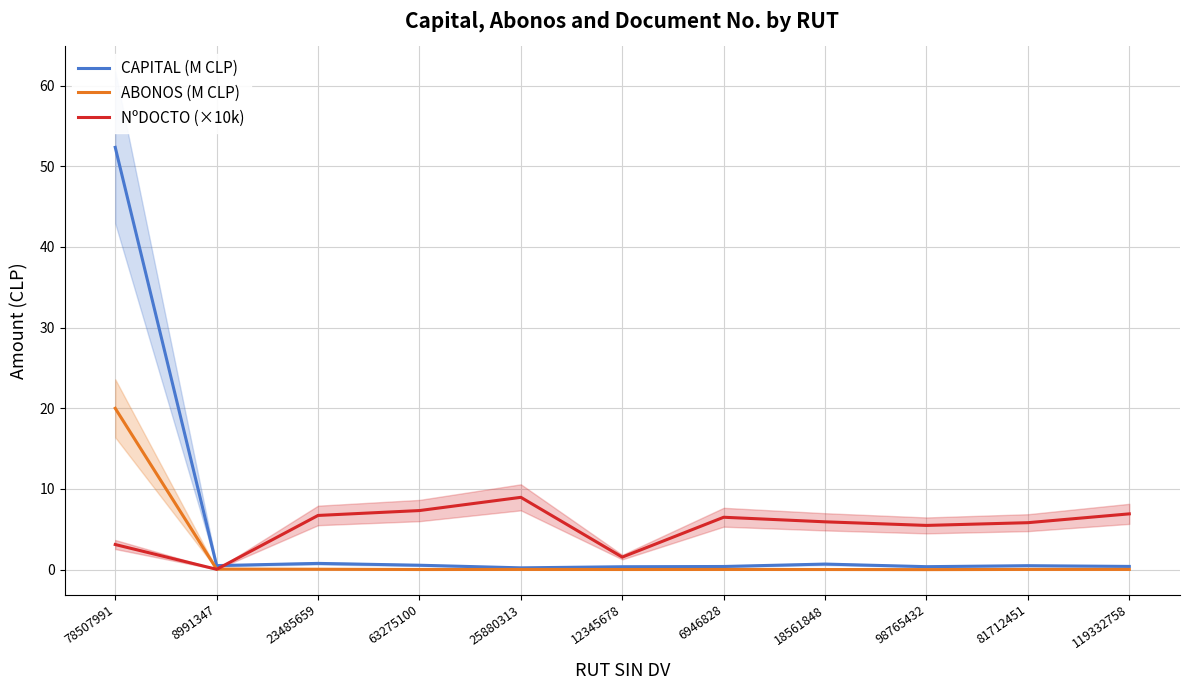

List the labels in order of ABONOS (M CLP) value, largest first.

78507991, 8991347, 23485659, 119332758, 81712451, 25880313, 6946828, 12345678, 18561848, 63275100, 98765432